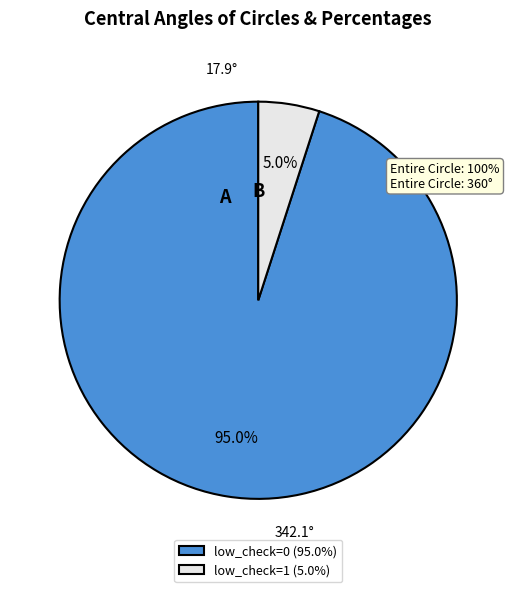

Which category has the smallest portion of the pie?

low_check=1